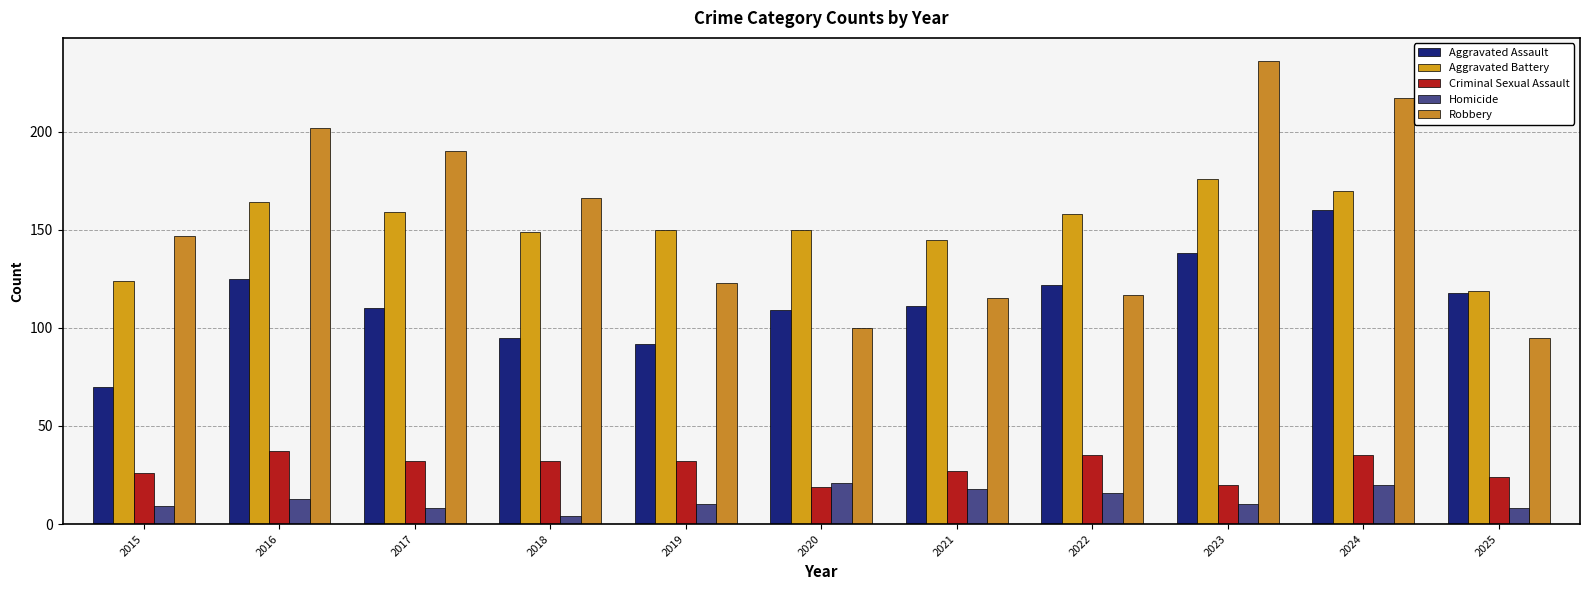

True or false: Robbery has a value of 147 at 2015.

True